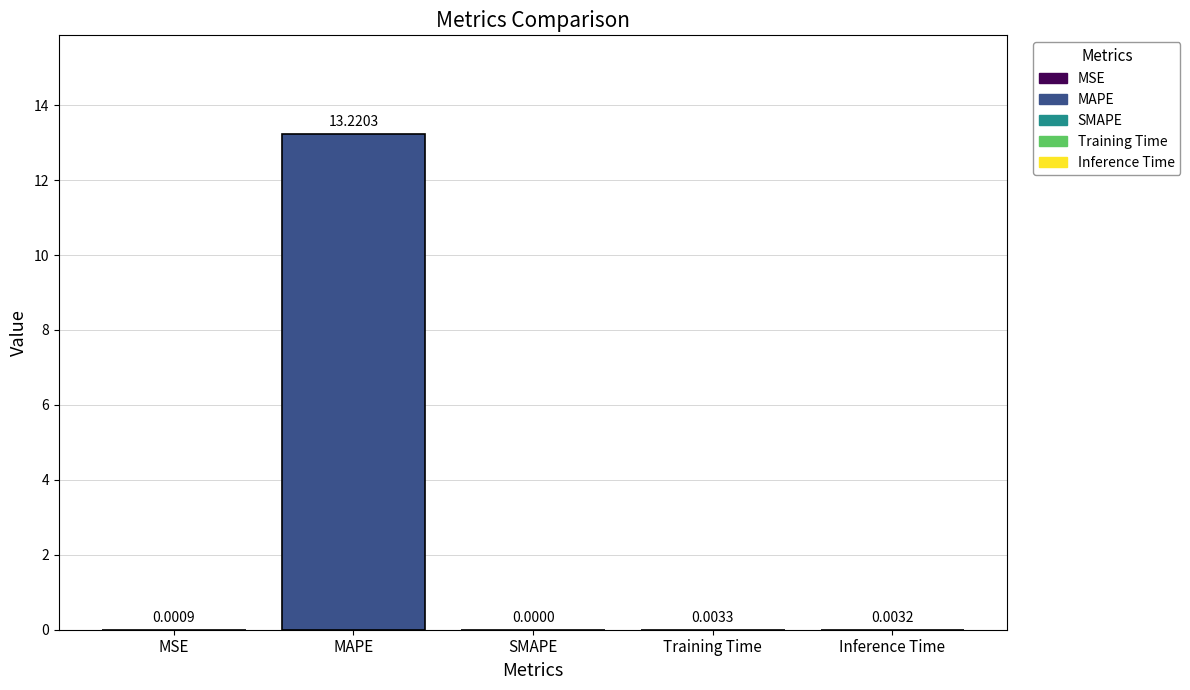

Between SMAPE and Training Time, which is larger?

Training Time